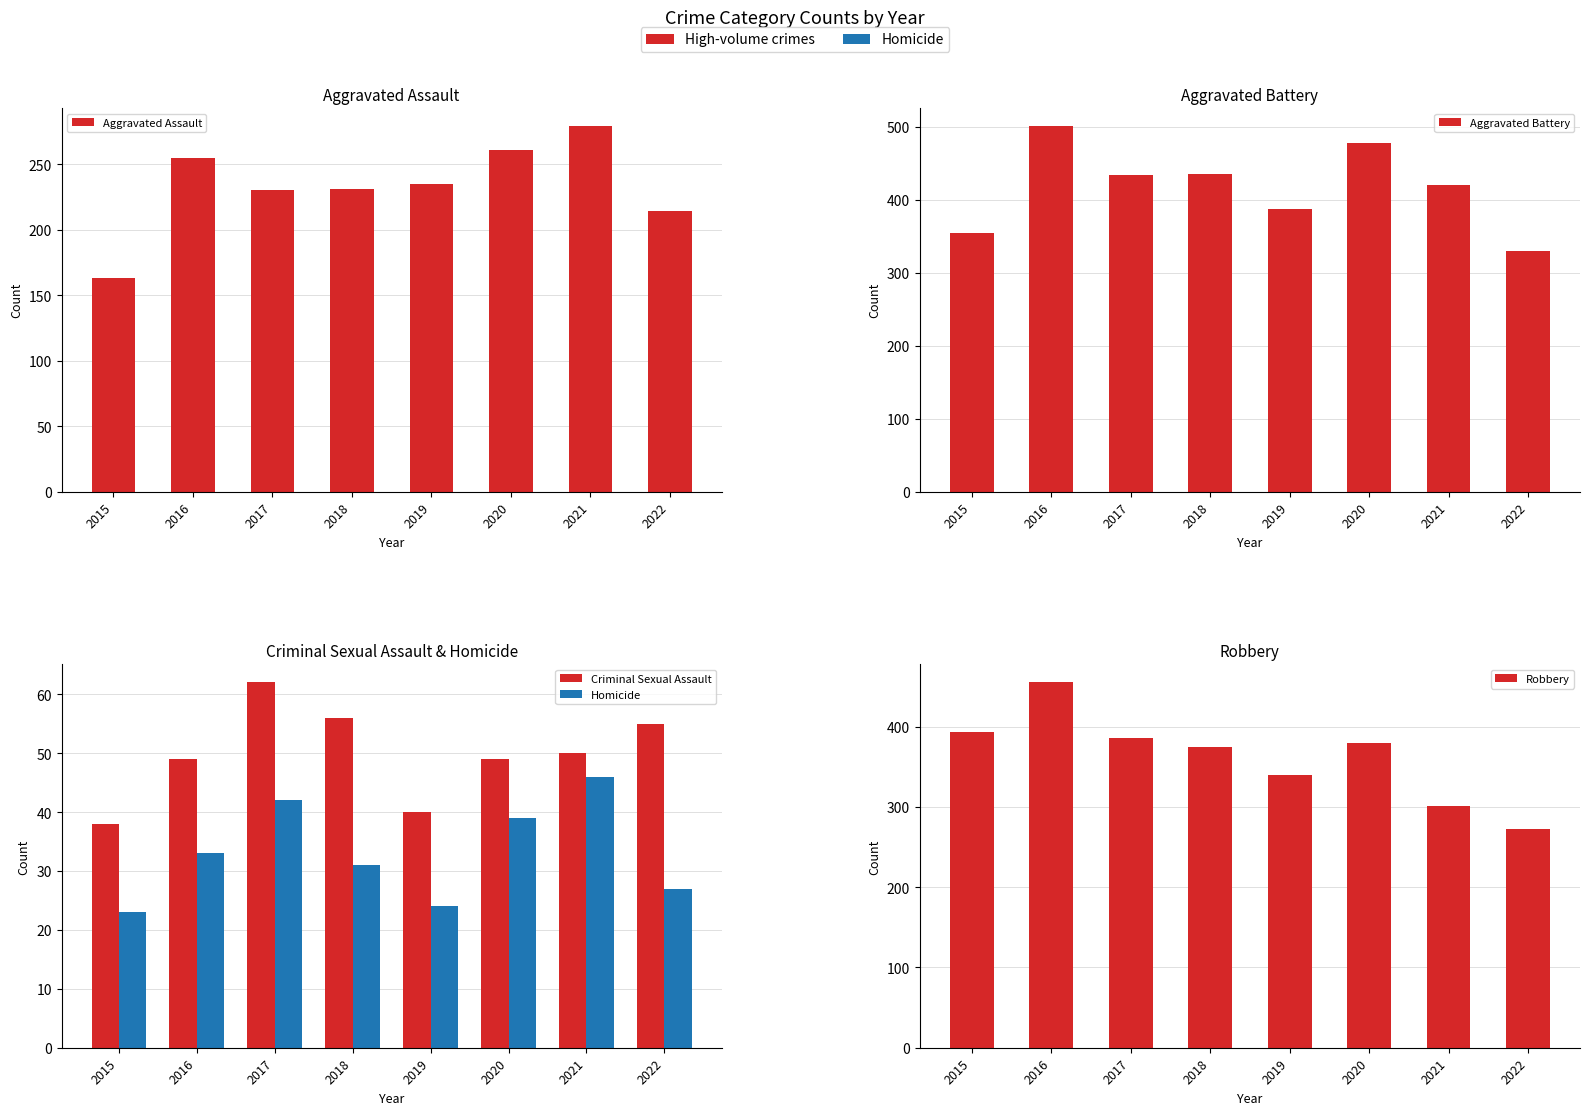

Where is Criminal Sexual Assault nearest to the value 50?

2021